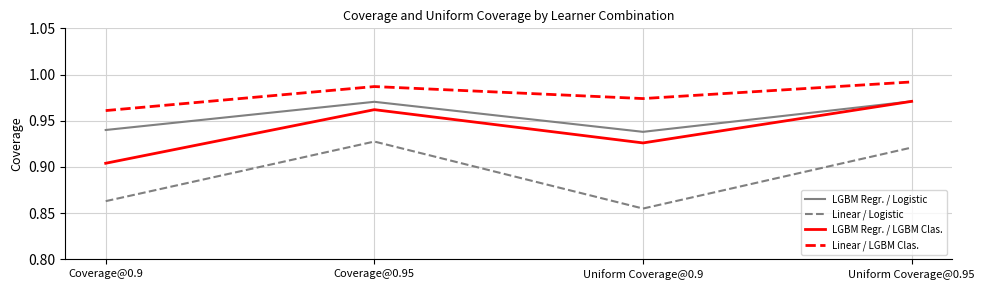

What is the total value across all series at Uniform Coverage@0.95?

3.9